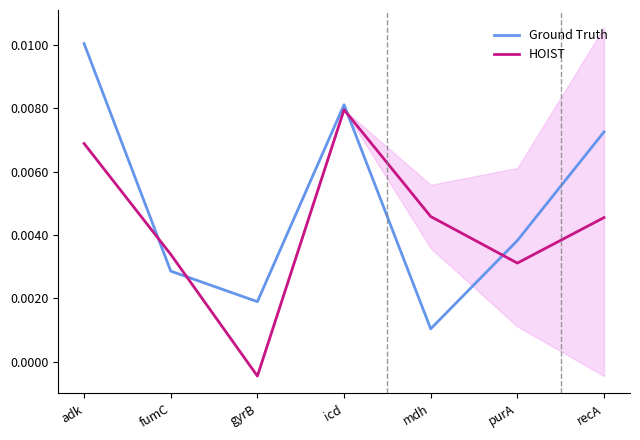

True or false: Ground Truth has a value of 0.0 at recA.

False